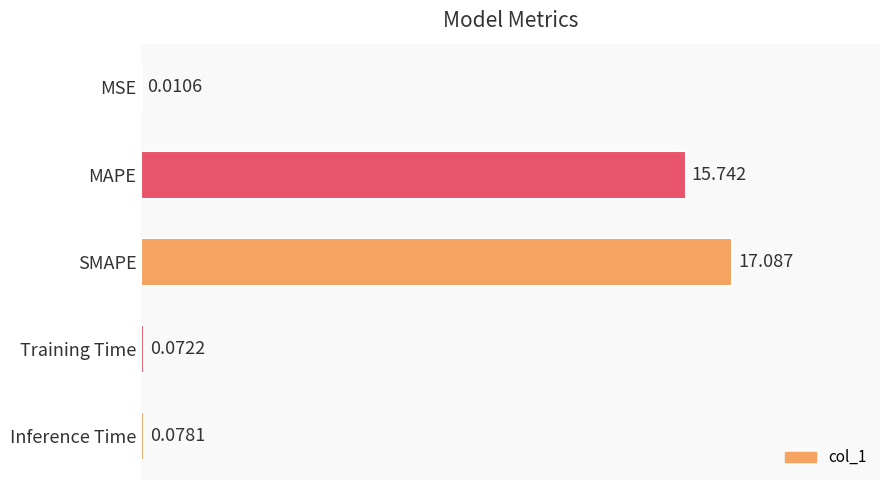

What is the maximum value shown in the chart?

17.1